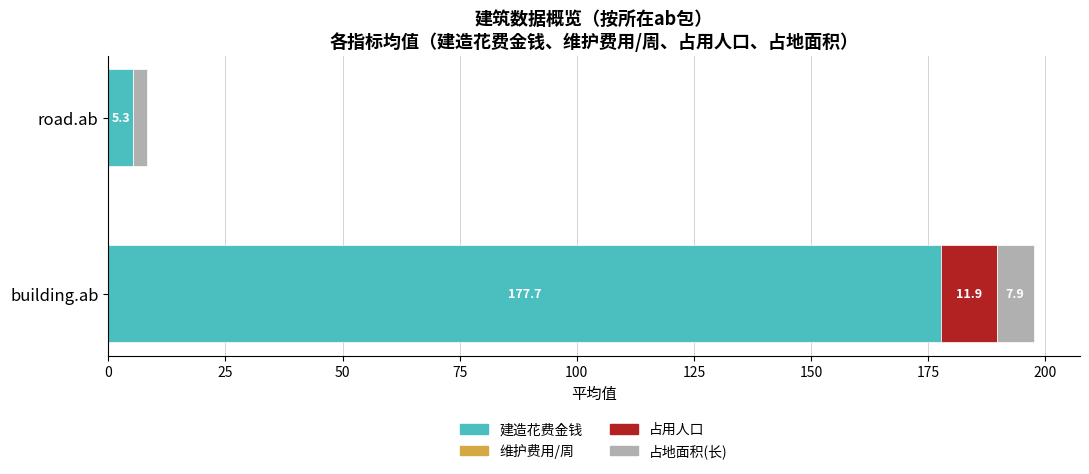

True or false: 建造花费金钱 has a value of 89.8 at building.ab.

False